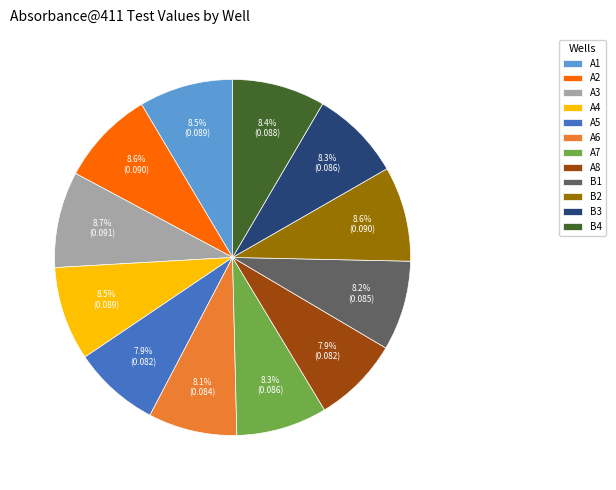

Combined, do A6 and A7 account for over 50%?

No